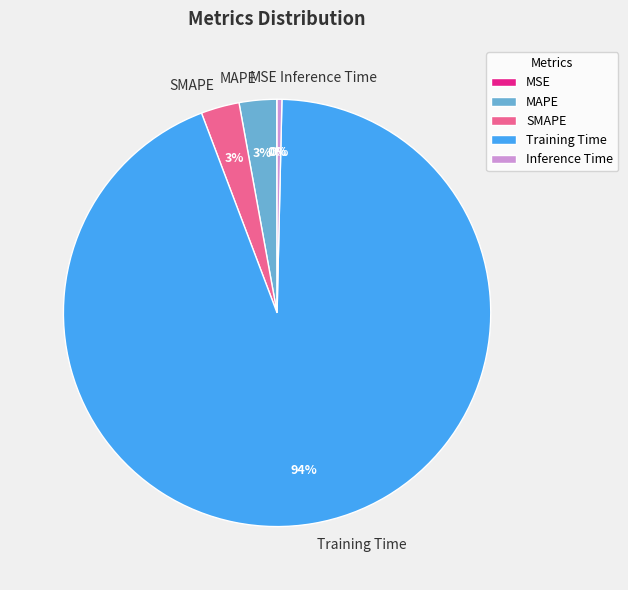

To the nearest percent, what is the difference between the Inference Time and Training Time slice percentages?

94%